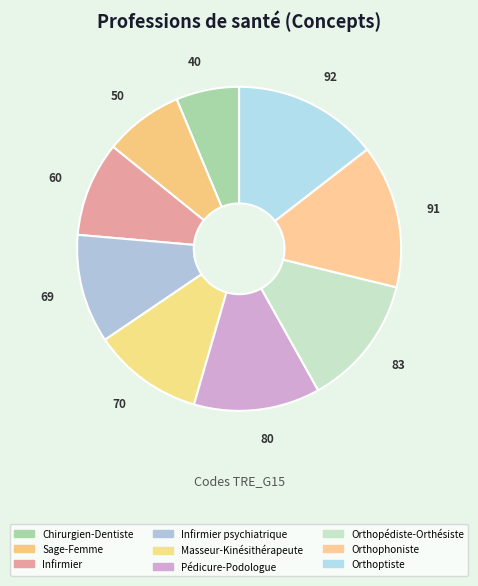

How many slices are in this pie chart?

9